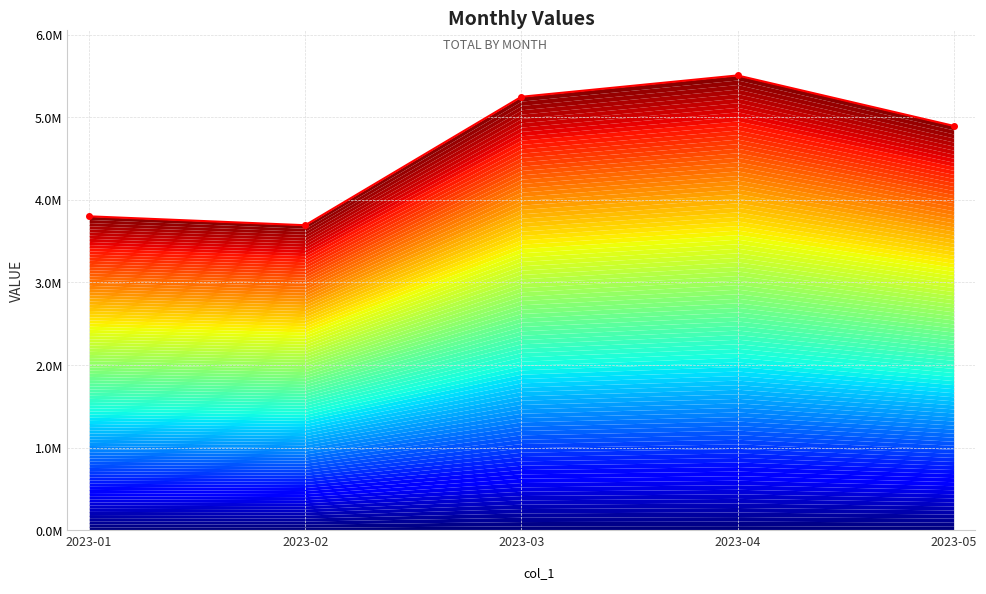

What is the average value?

4628480